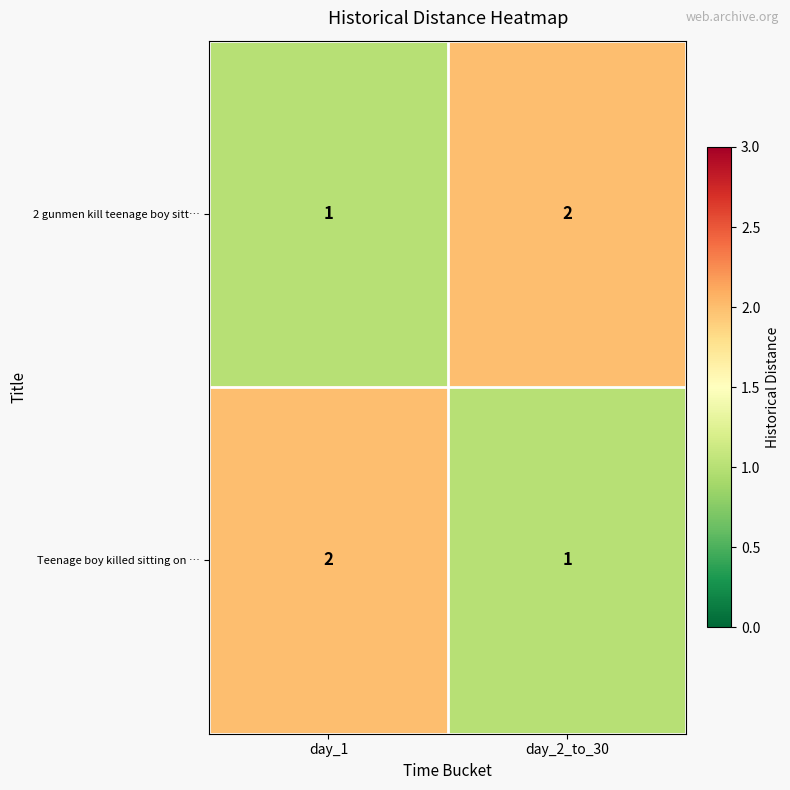

Which category has the lowest value in the 2 gunmen kill teenage boy sitt… series?

day_1